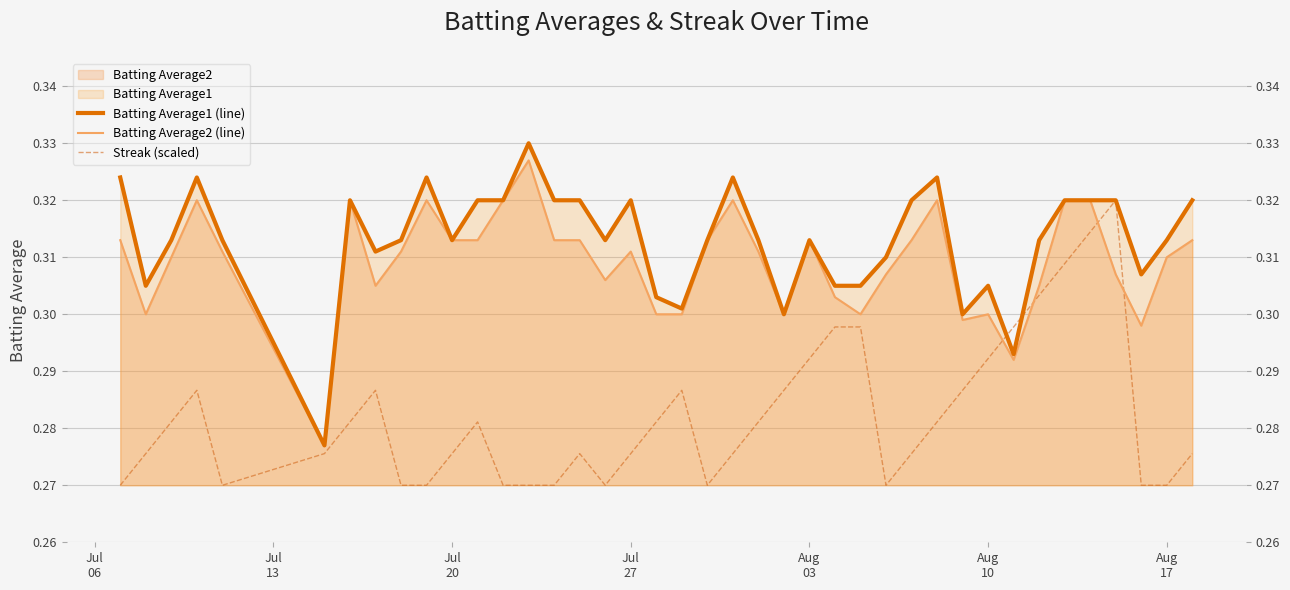

In Streak (scaled), how many points are lower than both neighbors (excluding endpoints)?

4